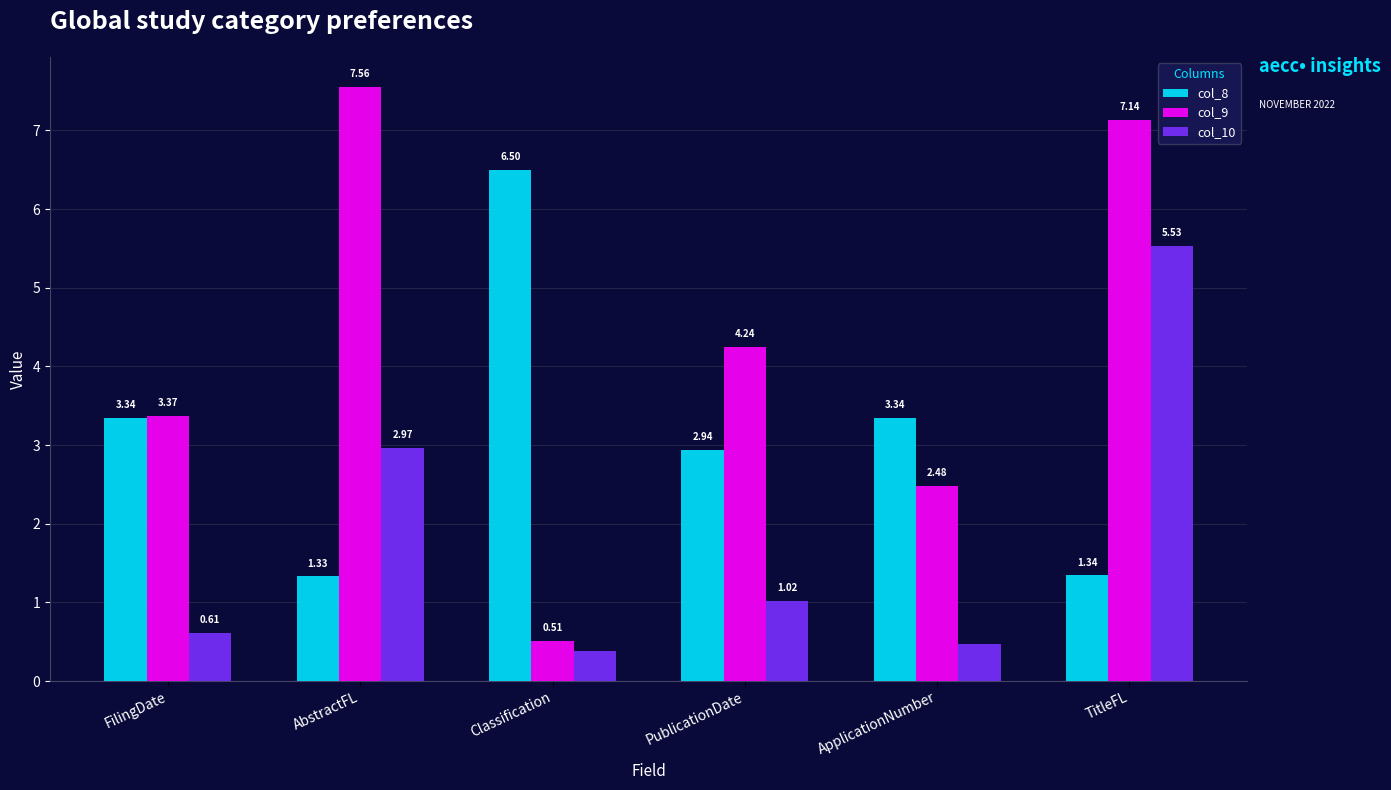

Rank the categories by col_9 value from highest to lowest.

AbstractFL, TitleFL, PublicationDate, FilingDate, ApplicationNumber, Classification